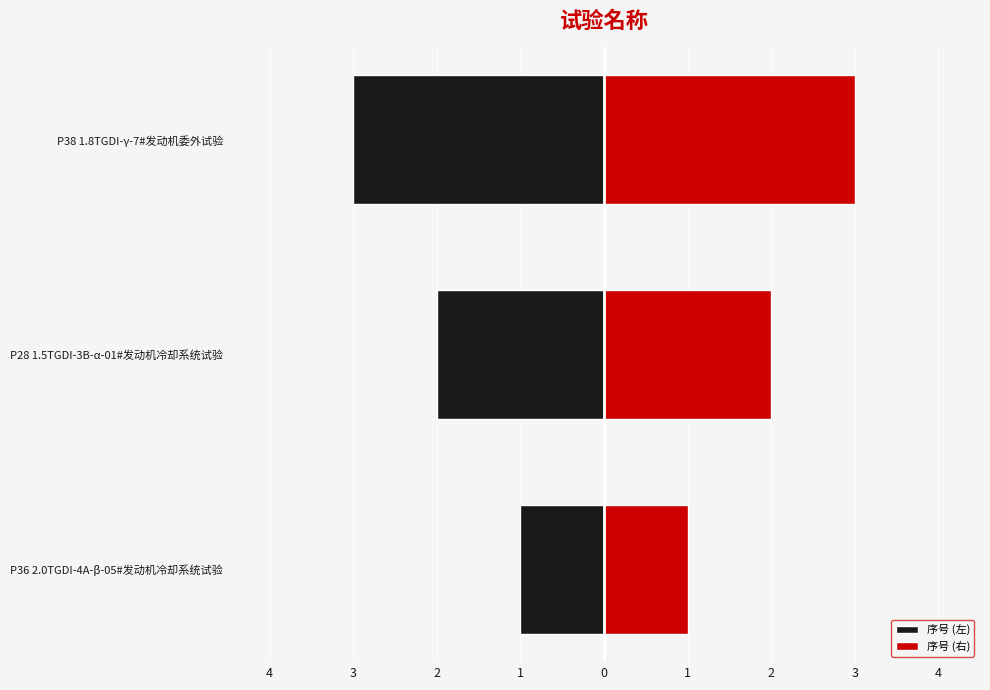

Which series has the widest spread of values?

序号 (左)